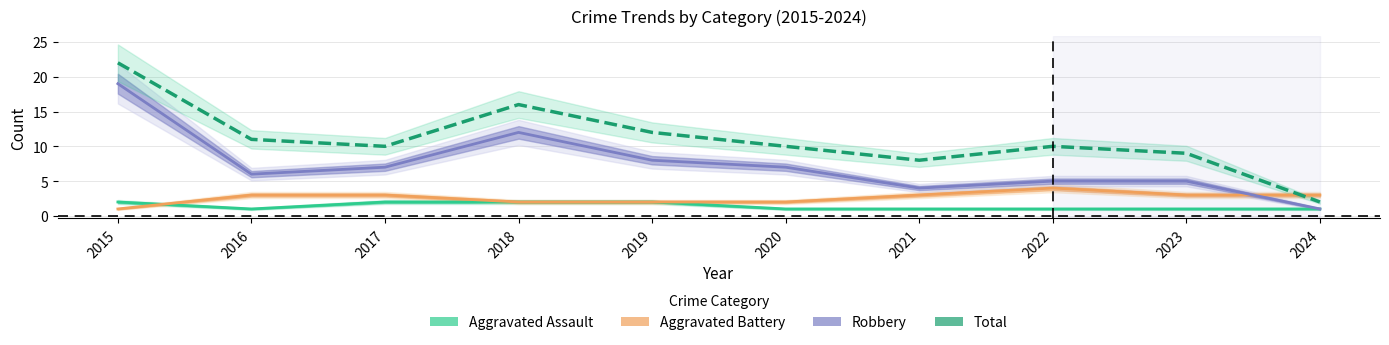

Which series has the largest total across all categories?

Total